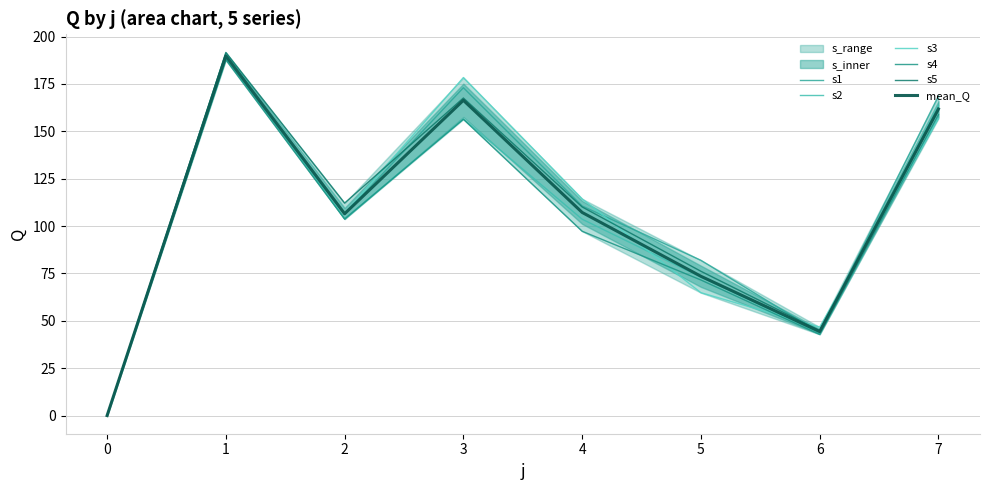

At which category is the sum across all series the highest?

1